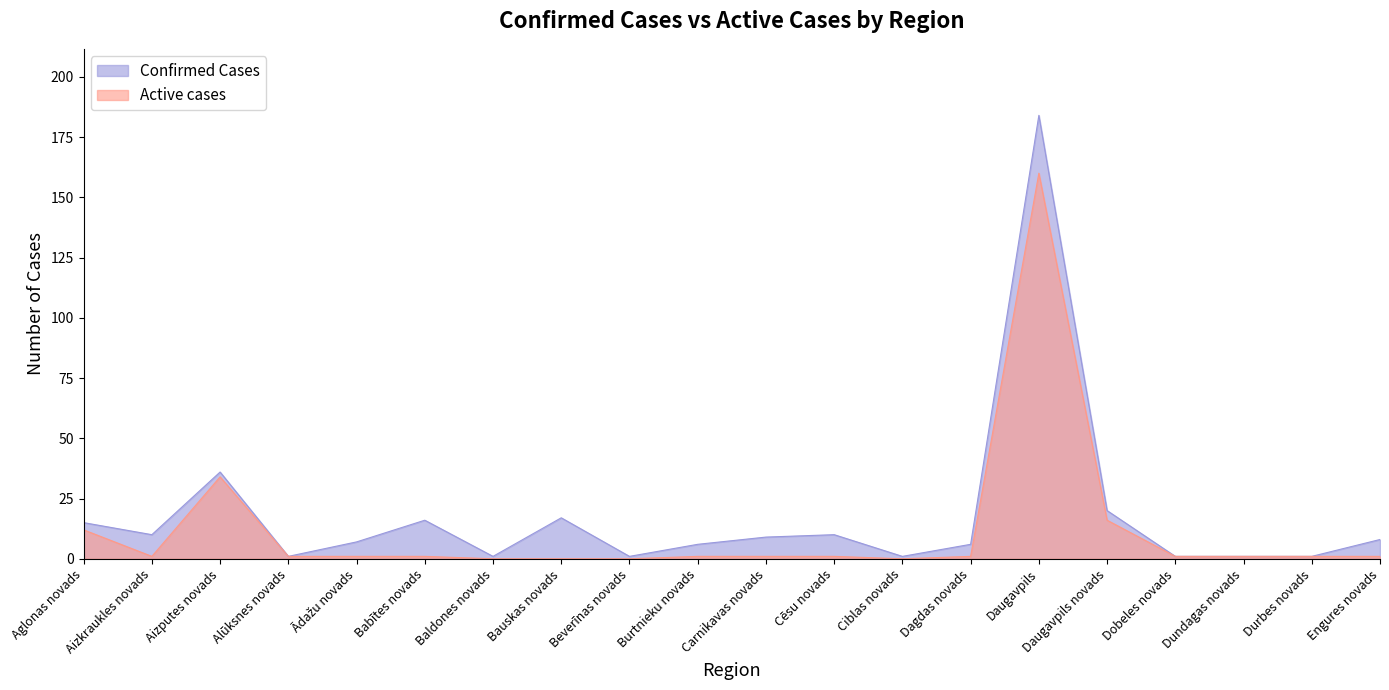

What is the difference between the maximum and minimum values in the Confirmed Cases series?

183